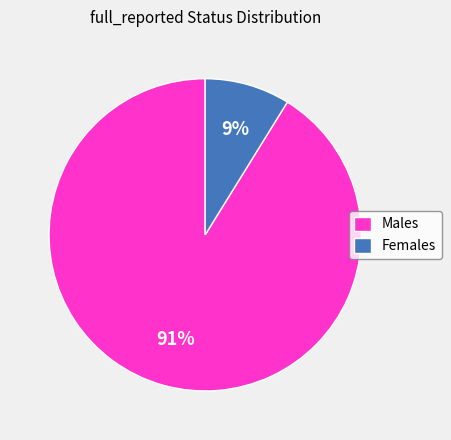

Rank the categories by value from highest to lowest.

Males, Females